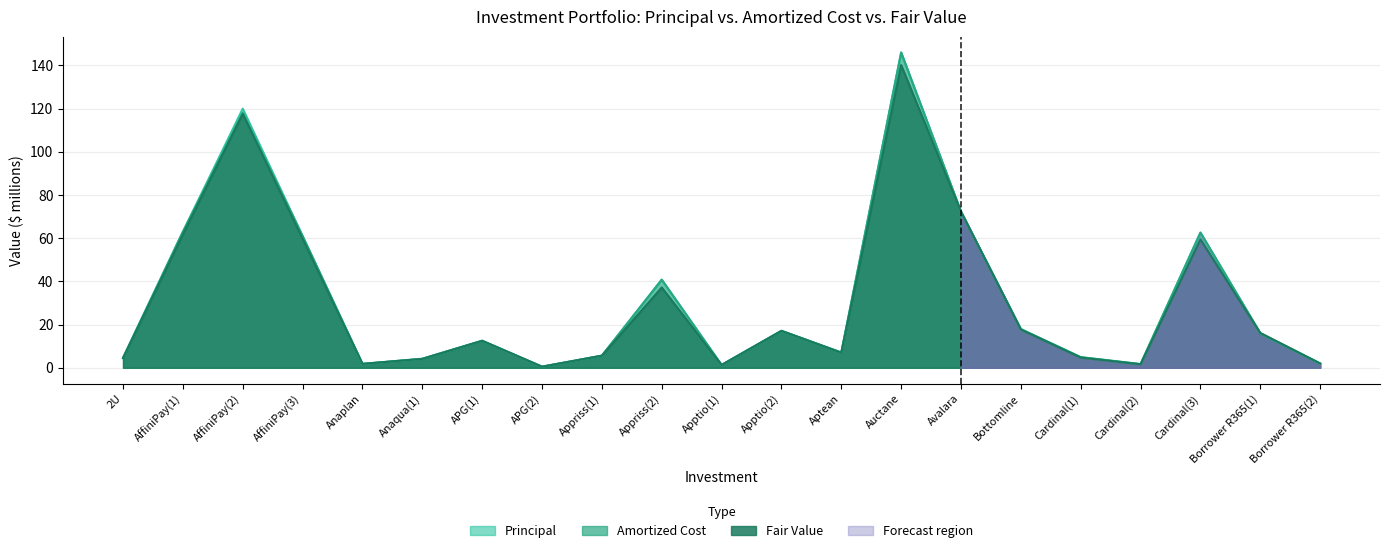

True or false: Principal and Amortized Cost intersect in this chart.

False